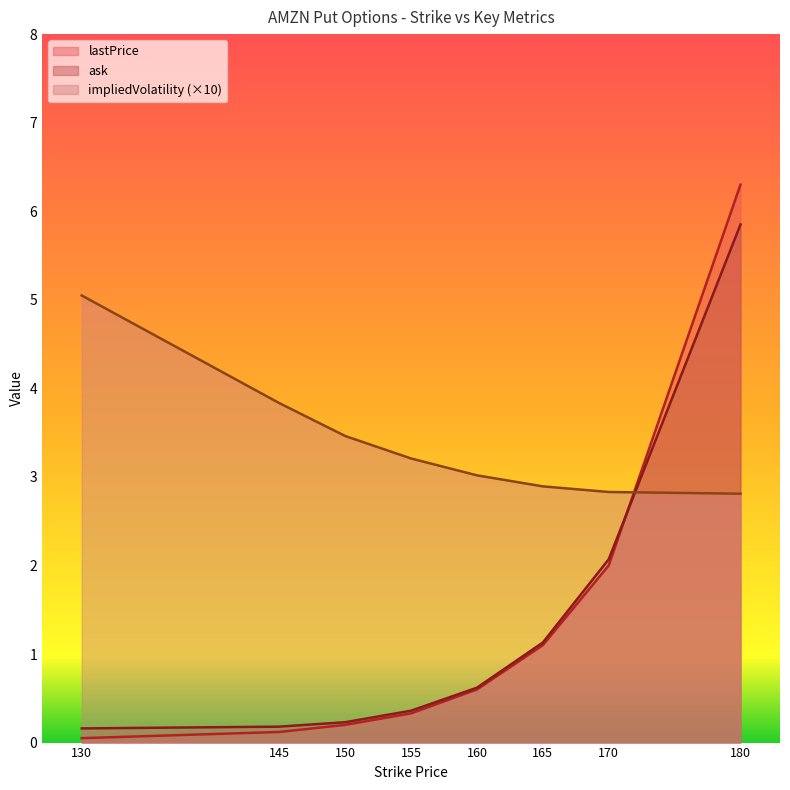

List the series in order of their peak value, highest first.

lastPrice, ask, impliedVolatility (×10)